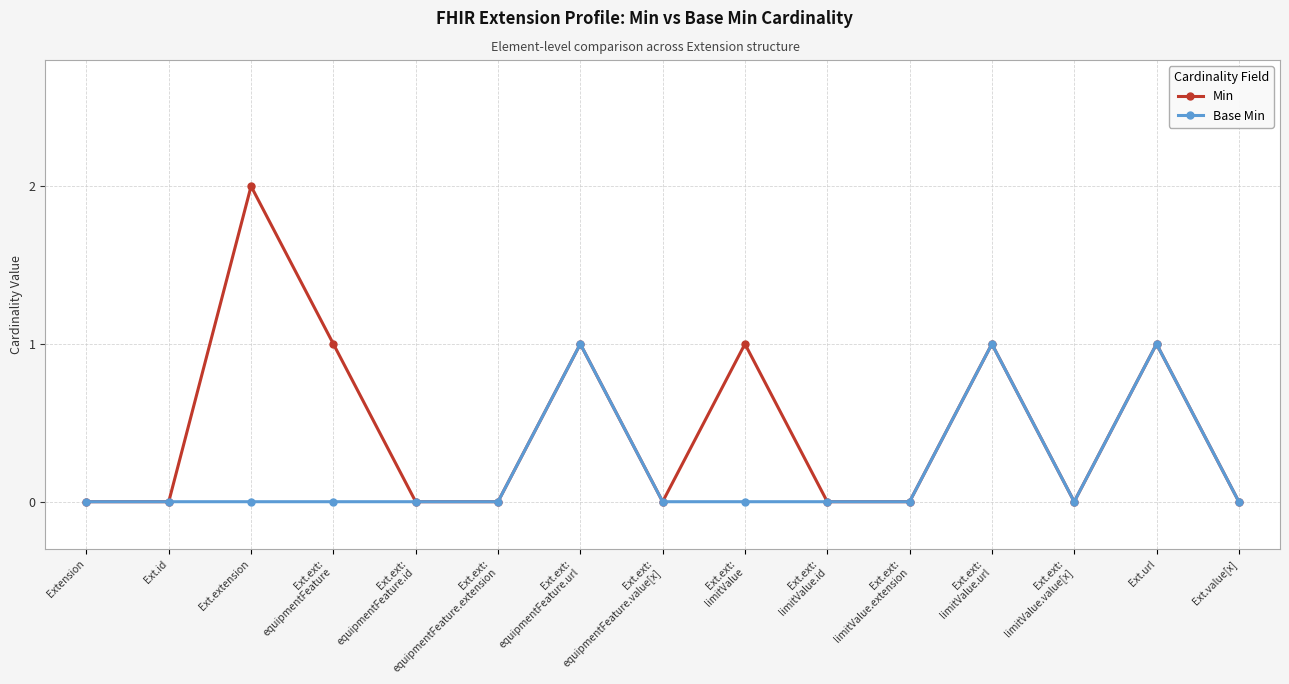

Reading left to right, list all the values displayed in this chart.

Min: 0	0	2	1	0	0	1	0	1	0	0	1	0	1	0
Base Min: 0	0	0	0	0	0	1	0	0	0	0	1	0	1	0